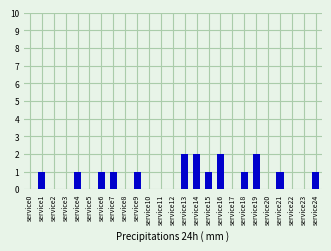

The value at service10 is 0. True or false?

True